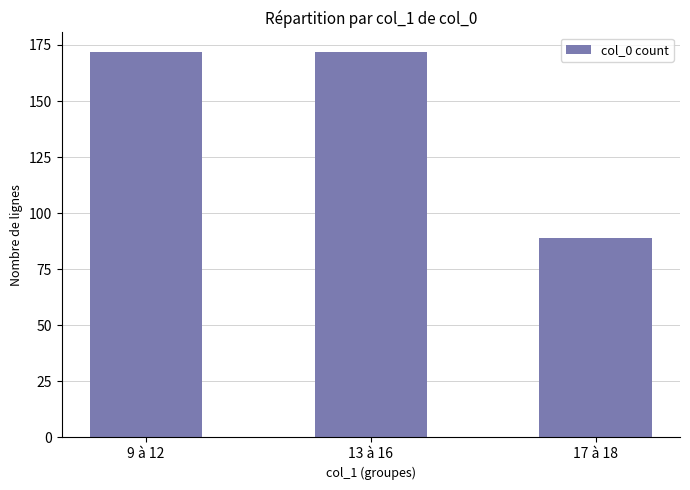

What is the value of the 2nd bar from the left?

172